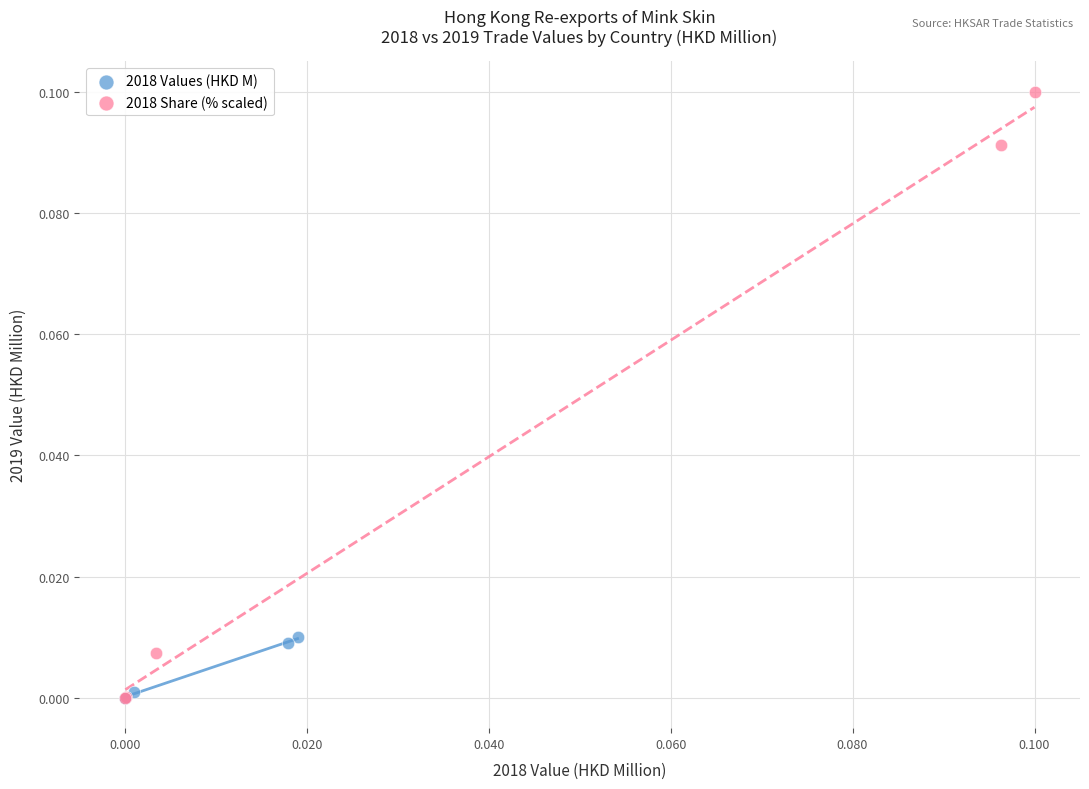

Which series contains the highest Y value?

2018 Share (% scaled)